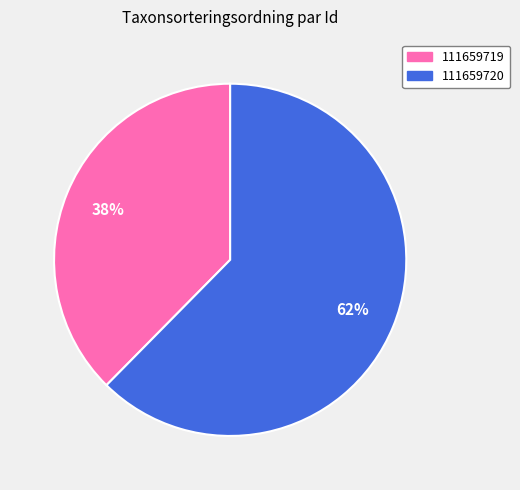

Is it true that 111659720 is 71% of the pie?

False